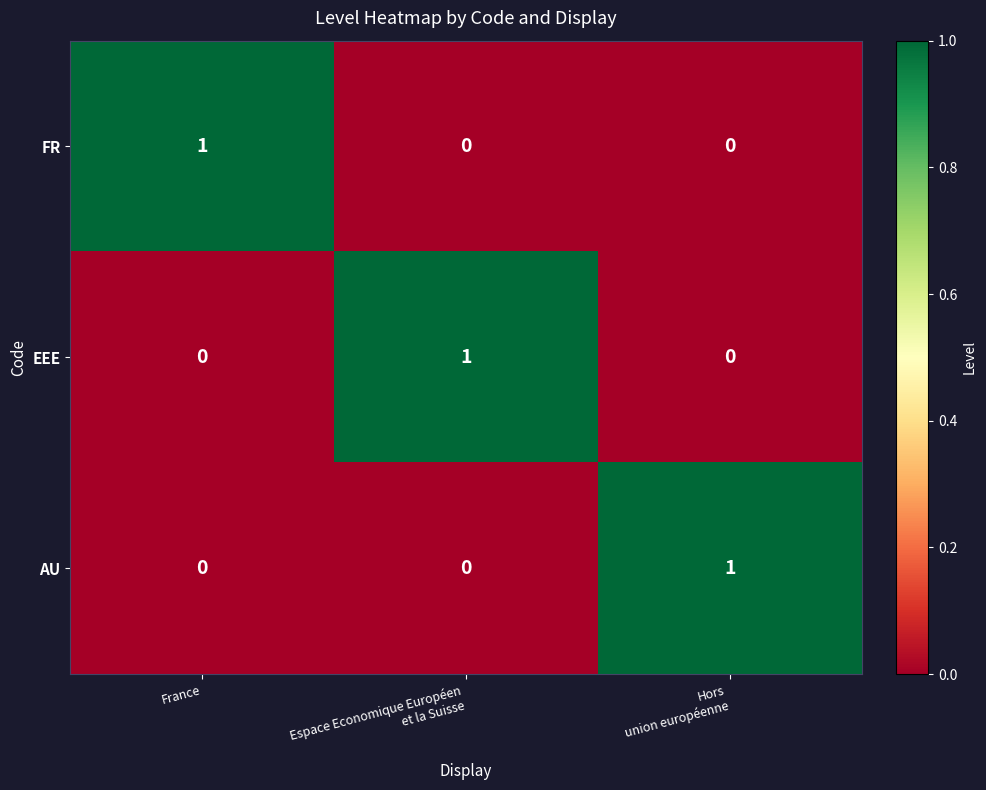

The EEE series shows 0 at France. True or false?

True